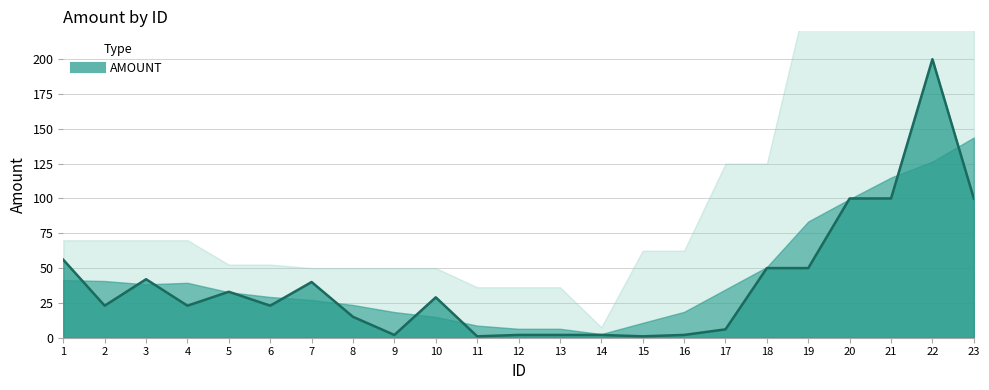

At which category does the chart reach its peak across all series?

22